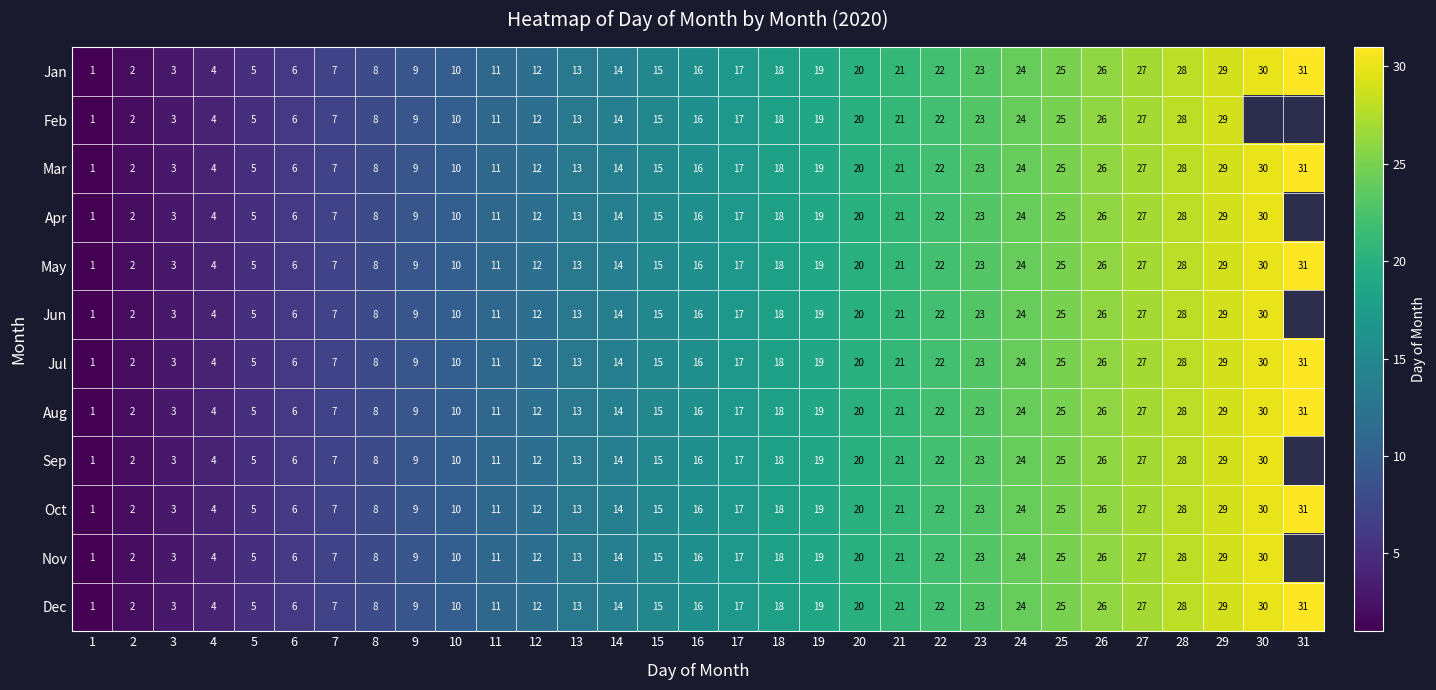

The value of Feb at 22 is 6.2. True or false?

False